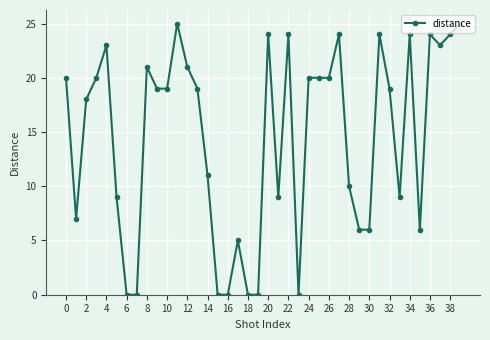

True or false: there are more than 0 points higher than both neighbors.

True